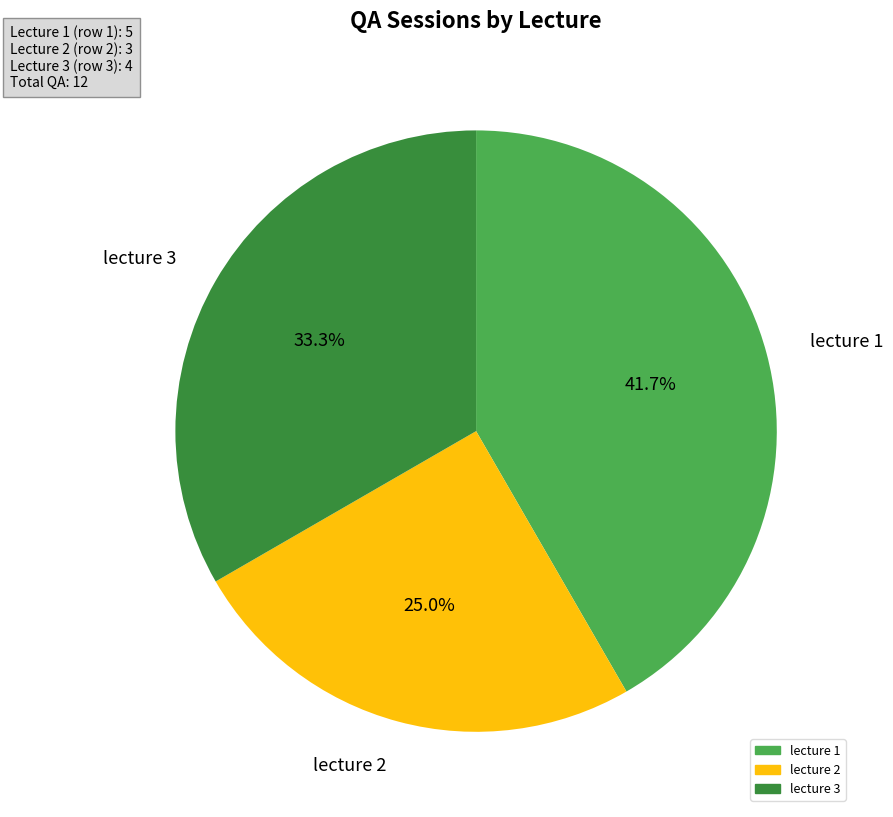

To the nearest percent, what is the difference between the largest and smallest slice percentages?

17%